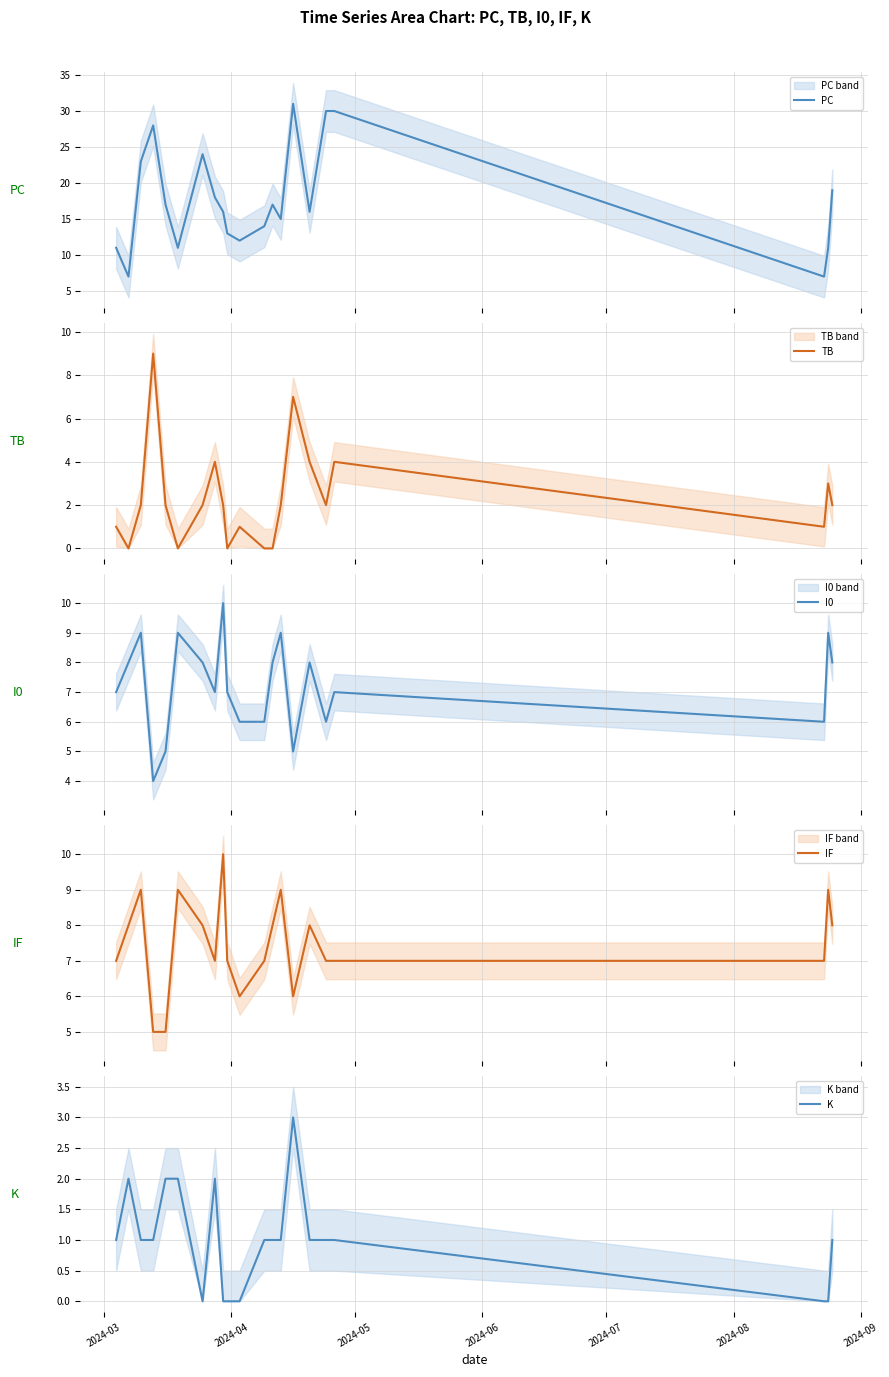

What is the highest value of the PC series?

31